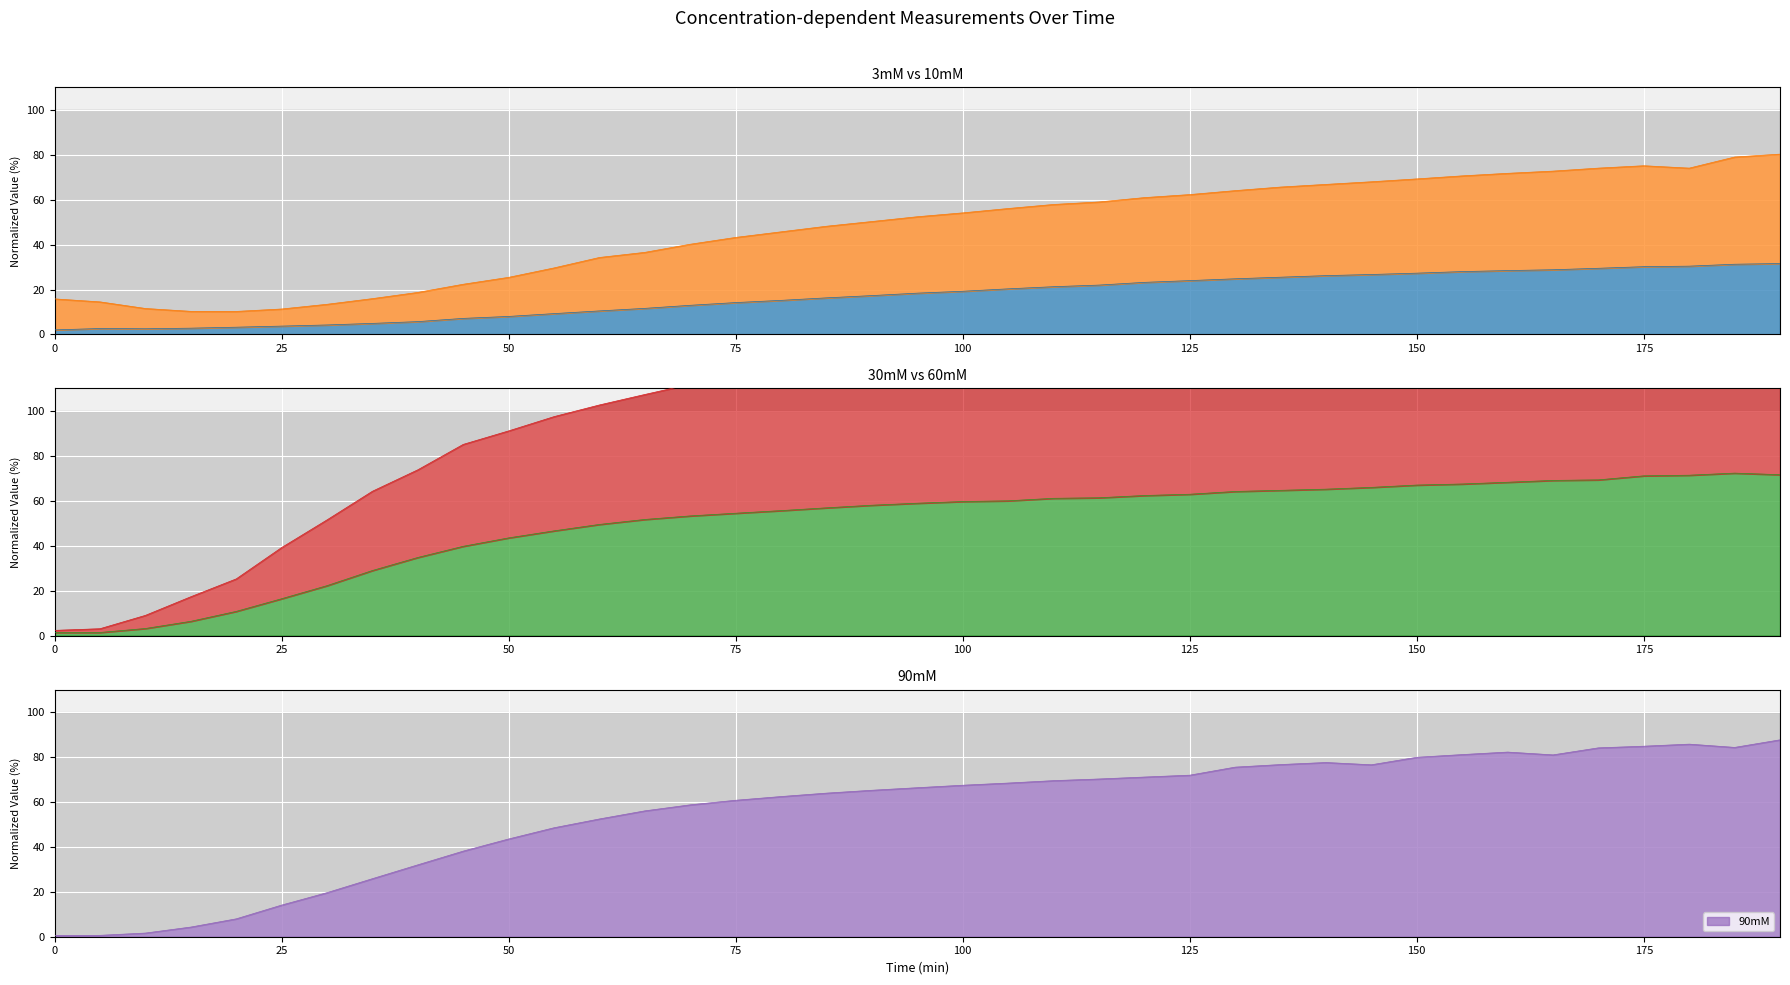

True or false: 60mM and 30mM intersect in this chart.

False